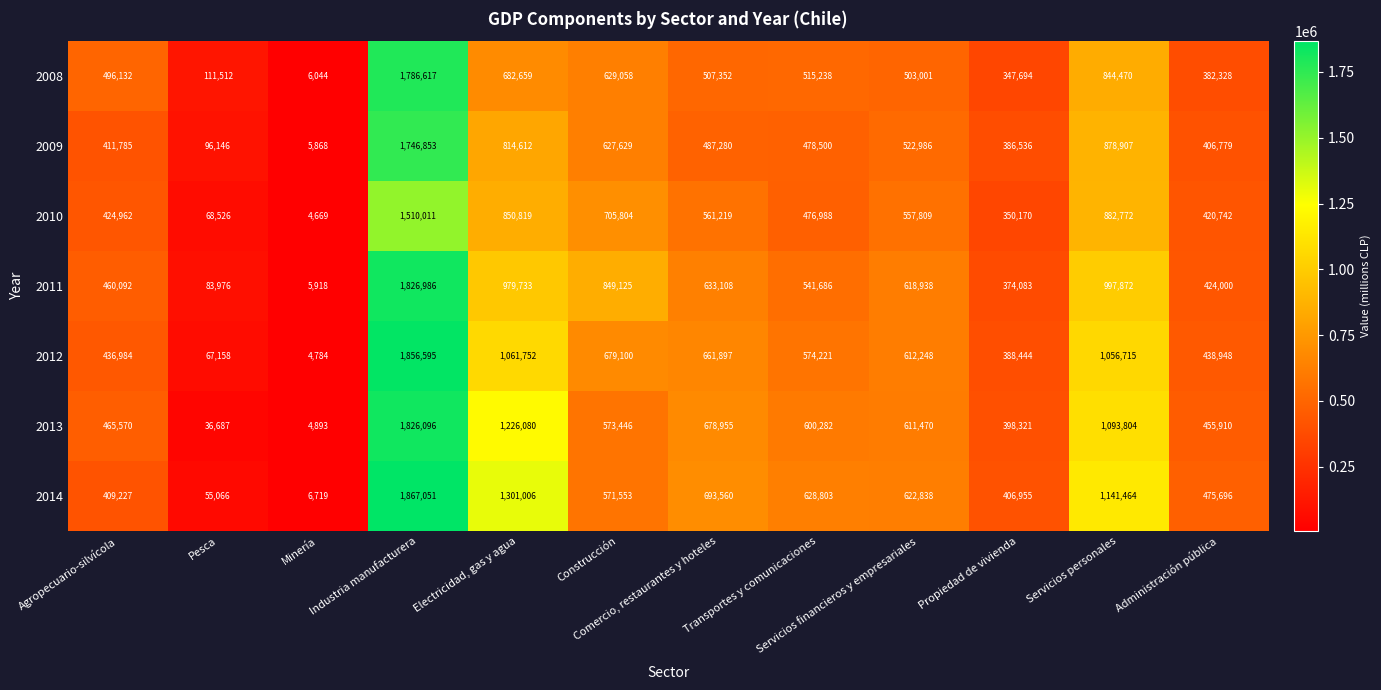

What is the sum of all 2008 values?

6812105